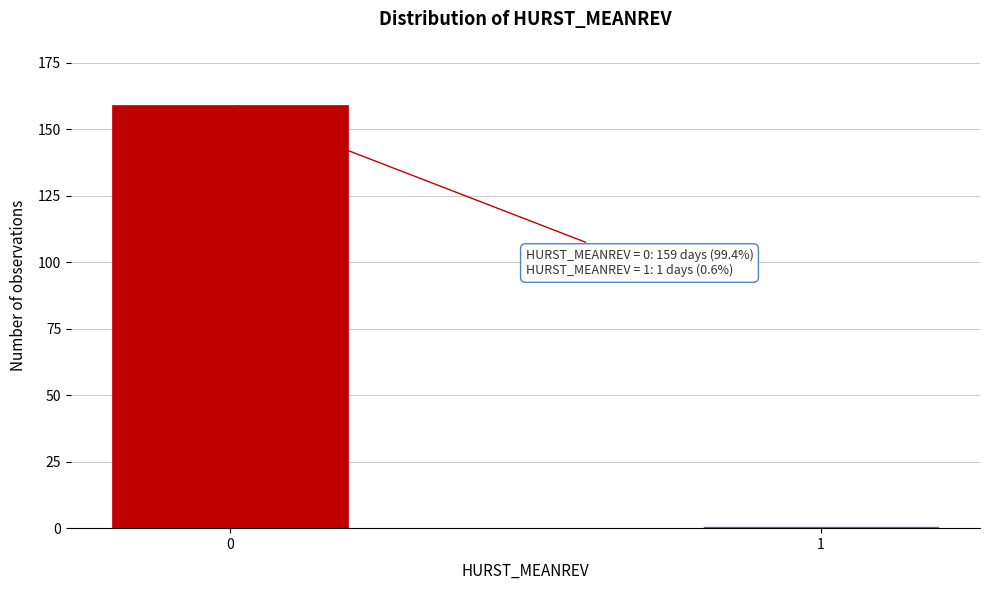

Reading left to right, list all the values displayed in this chart.

0=159	1=1